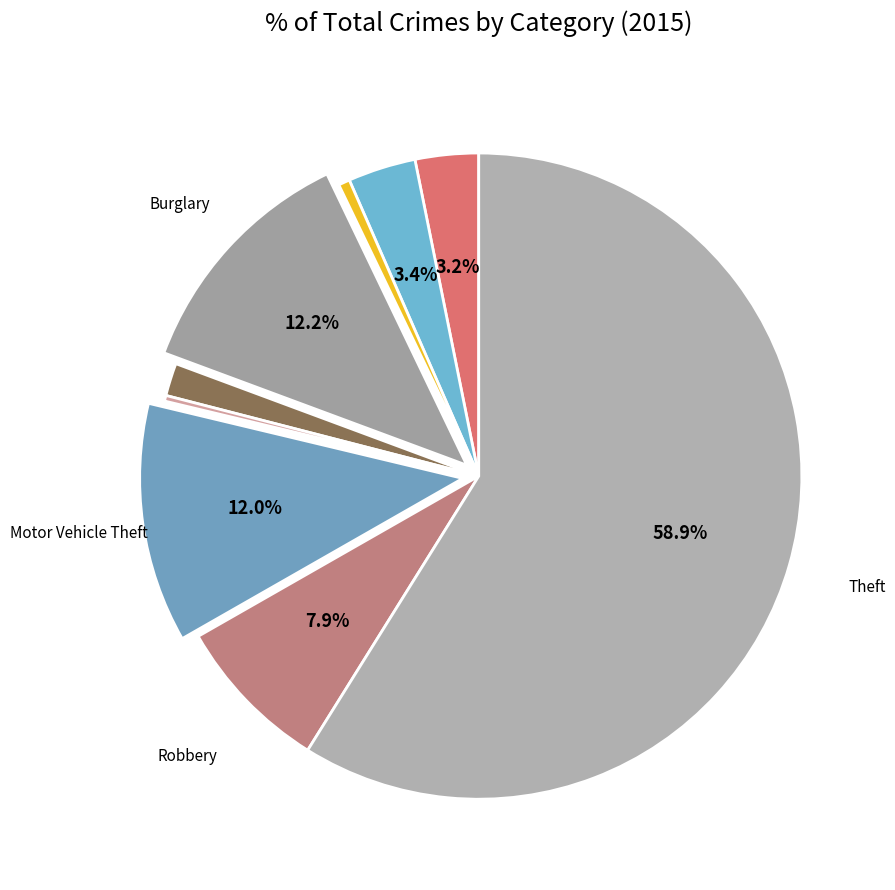

Count the number of slices in the pie.

9